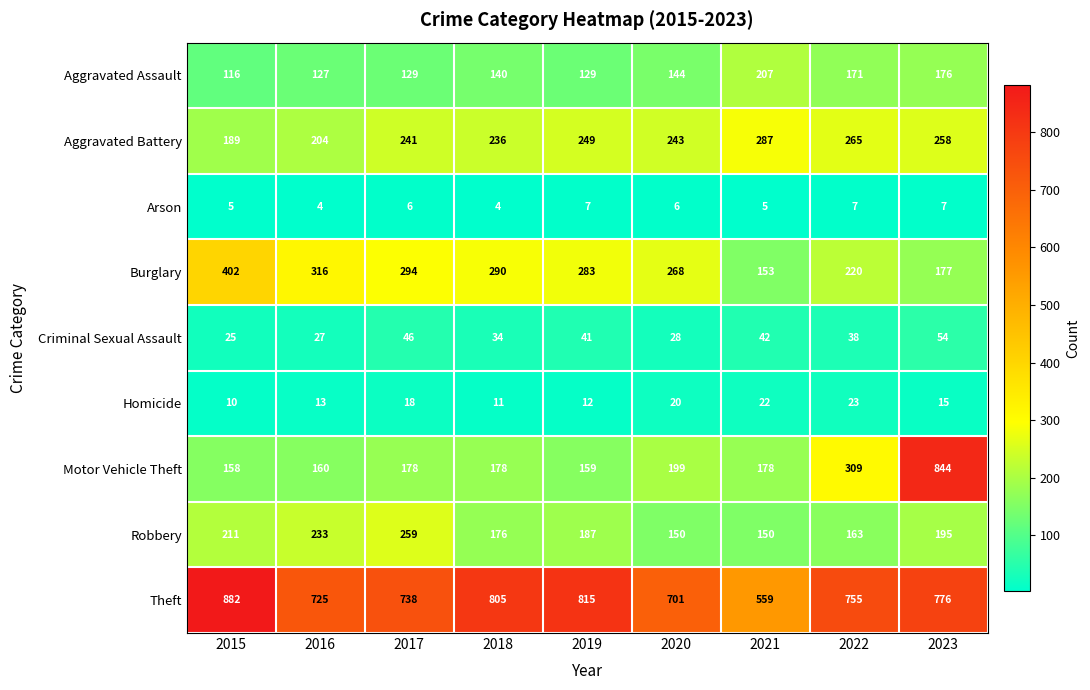

True or false: Arson has a value of 7 at 2019.

True